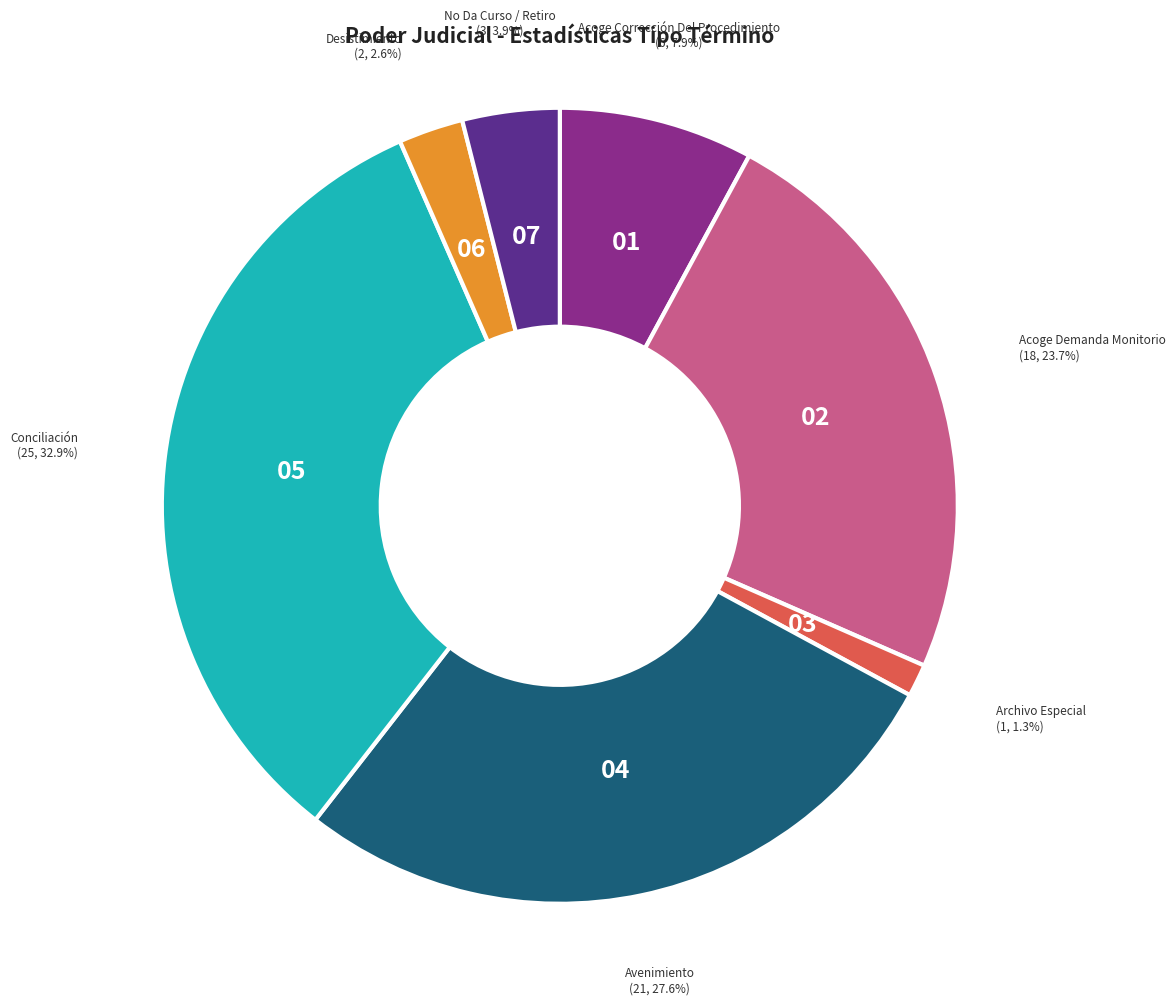

Rank the categories by value from lowest to highest.

Archivo Especial, Desistimiento, No Da Curso / Retiro, Acoge Corrección Del Procedimiento, Acoge Demanda Monitorio, Avenimiento, Conciliación